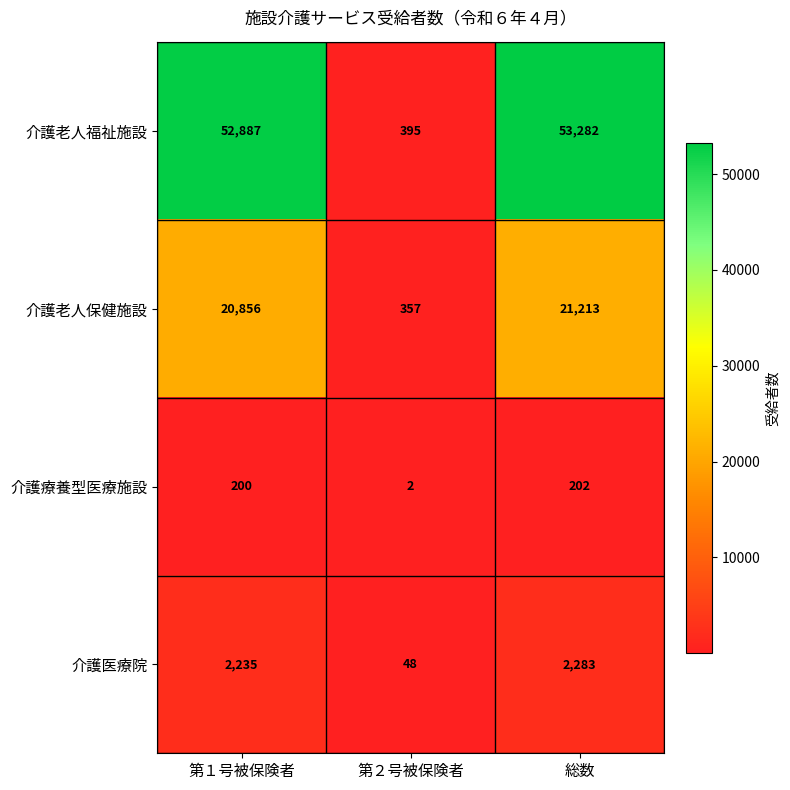

What is the total value across all series at 総数?

76980